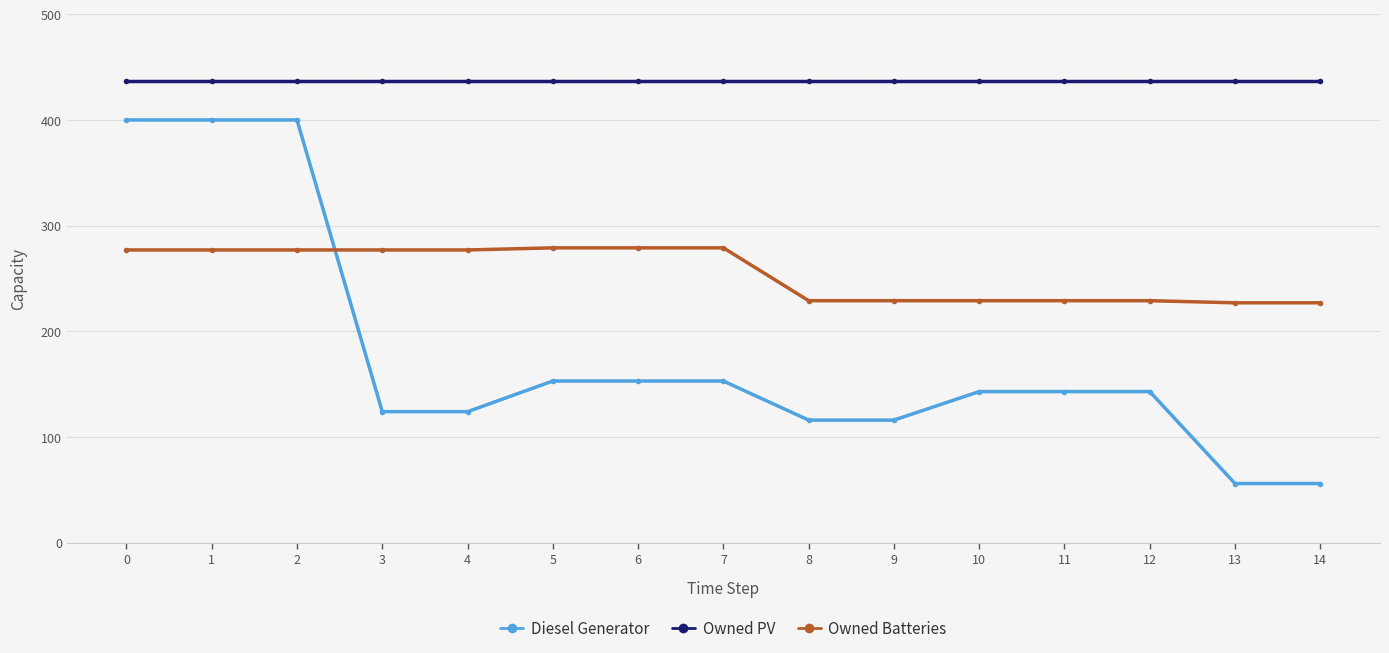

What is the difference between the maximum and minimum values in the Owned Batteries series?

52.0